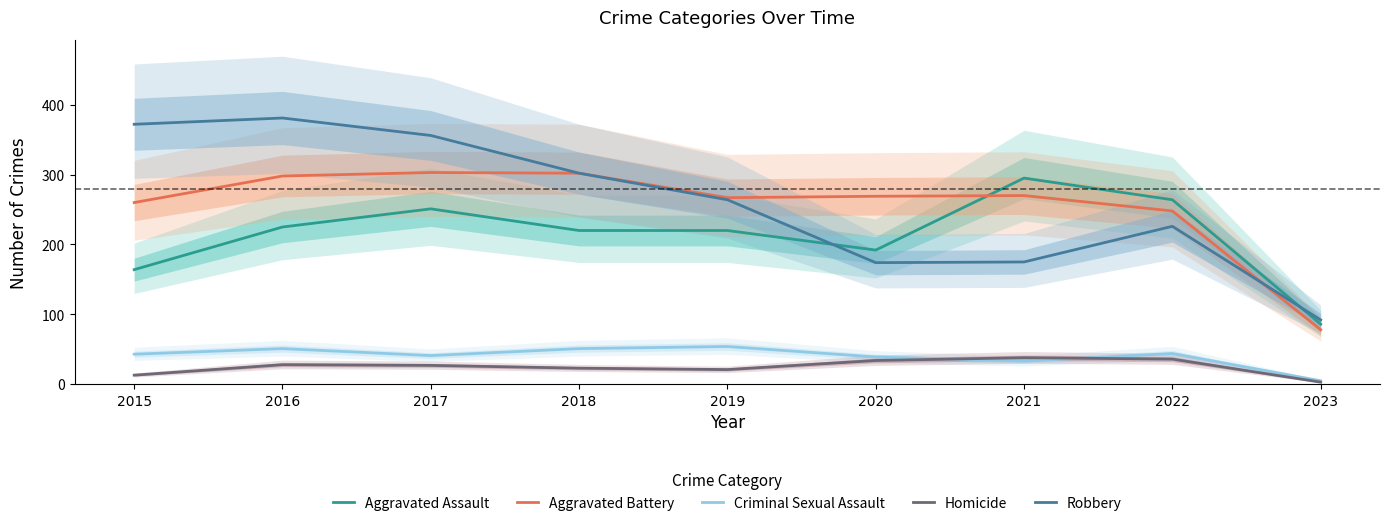

Is the value of Criminal Sexual Assault at 2017 greater than the value of Aggravated Battery at 2023?

No